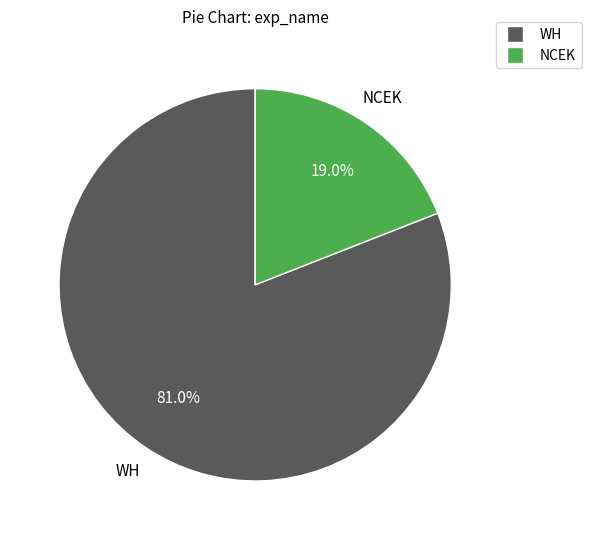

To the nearest percent, what is the difference between the largest and smallest slice percentages?

62%